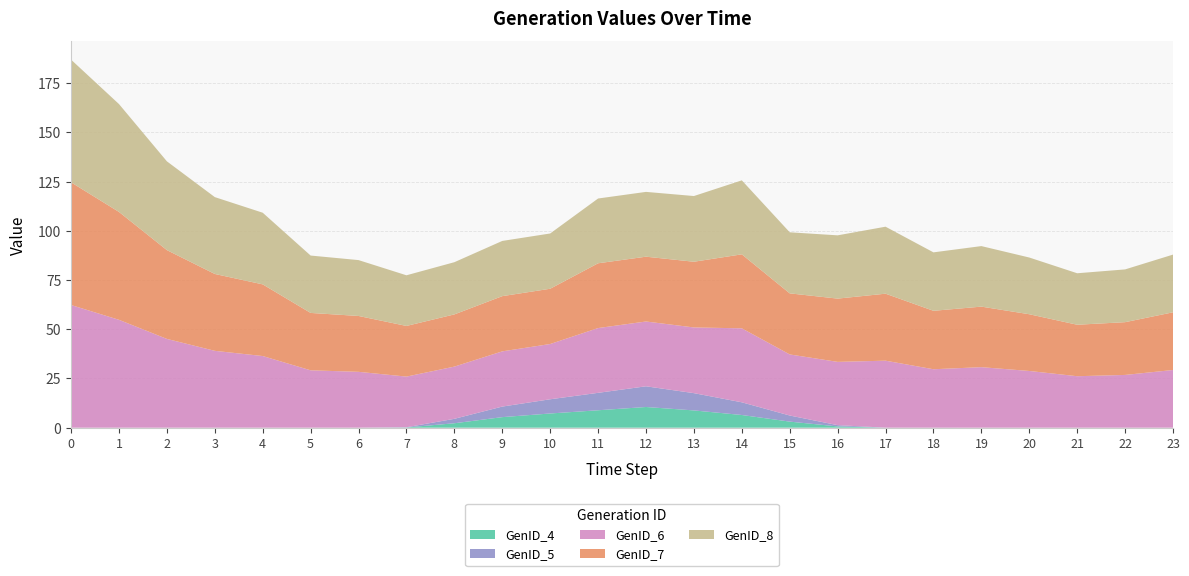

Reading left to right, list all the values displayed in this chart.

GenID_4: 0.0	0.0	0.0	0.0	0.0	0.0	0.0	0.1	2.3	5.4	7.2	8.9	10.5	8.8	6.4	3.1	0.6	0.0	0.0	0.0	0.0	0.0	0.0	0.0
GenID_5: 0.0	0.0	0.0	0.0	0.0	0.0	0.0	0.1	2.3	5.4	7.2	8.9	10.5	8.8	6.4	3.1	0.6	0.0	0.0	0.0	0.0	0.0	0.0	0.0
GenID_6: 62.3	54.8	45.1	39.1	36.4	29.2	28.4	25.7	26.5	28.1	28.1	32.9	32.9	33.4	37.6	31.0	32.1	34.0	29.7	30.8	28.8	26.2	26.8	29.3
GenID_7: 62.3	54.8	45.1	39.1	36.4	29.2	28.4	25.7	26.5	28.1	28.1	32.9	32.9	33.4	37.6	31.0	32.1	34.0	29.7	30.8	28.8	26.2	26.8	29.3
GenID_8: 62.3	54.8	45.1	39.1	36.4	29.2	28.4	25.7	26.5	28.1	28.1	32.9	32.9	33.4	37.6	31.0	32.1	34.0	29.7	30.8	28.8	26.2	26.8	29.3